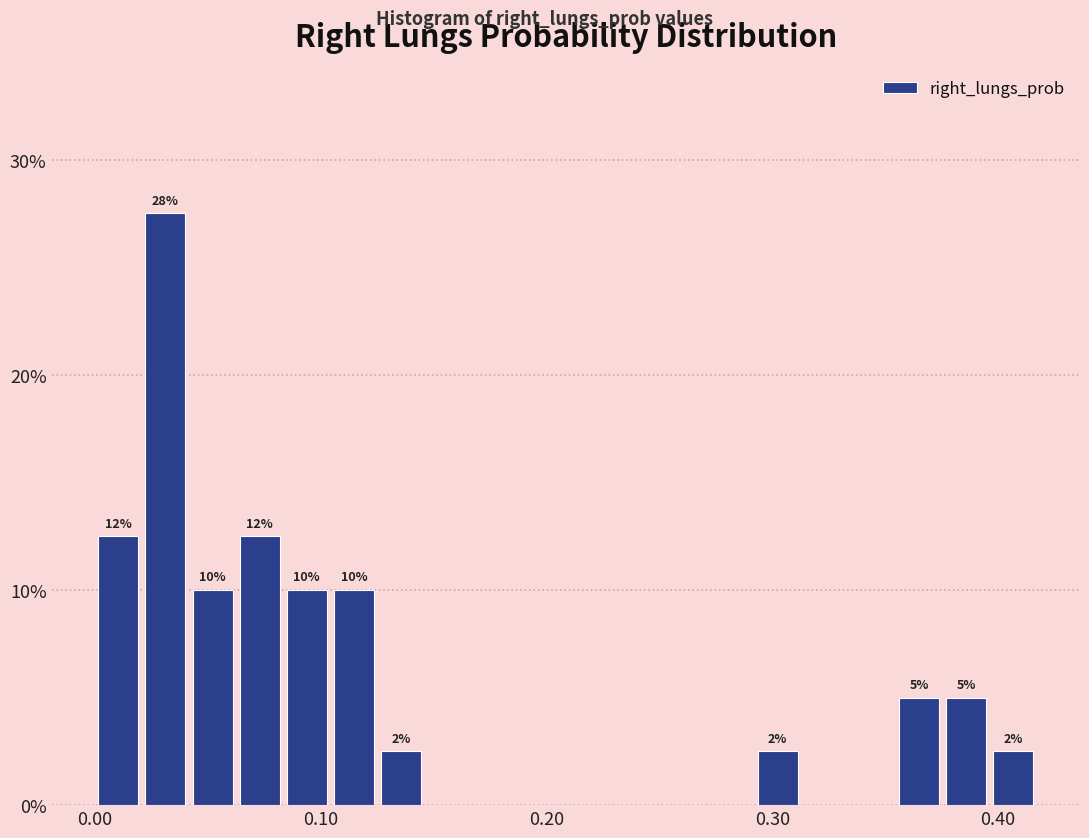

Read against the x-axis, roughly where is the centre of the tallest bar?

0.03